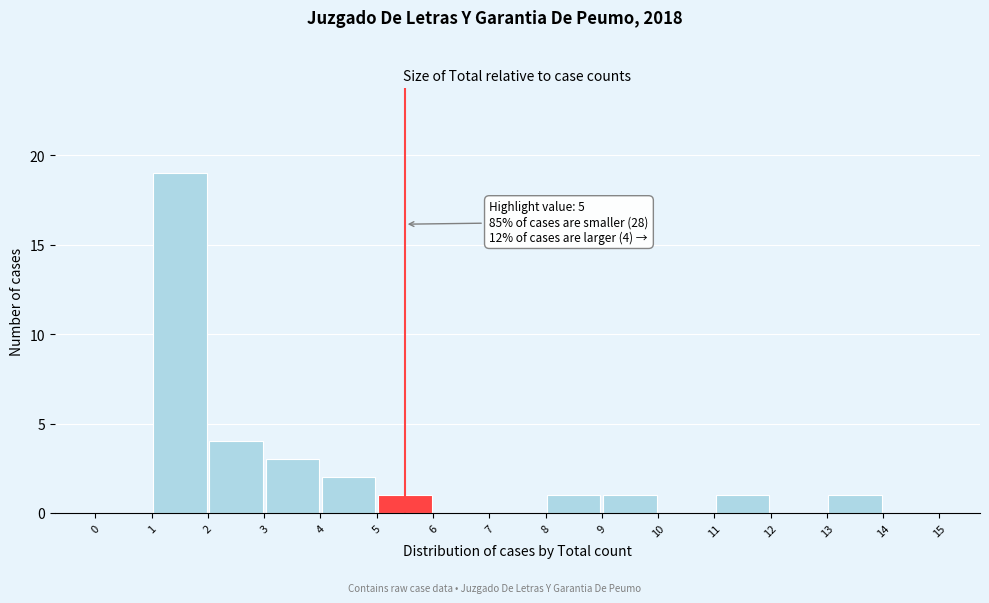

Over which range of the x-axis is the bar tallest?

1 to 2